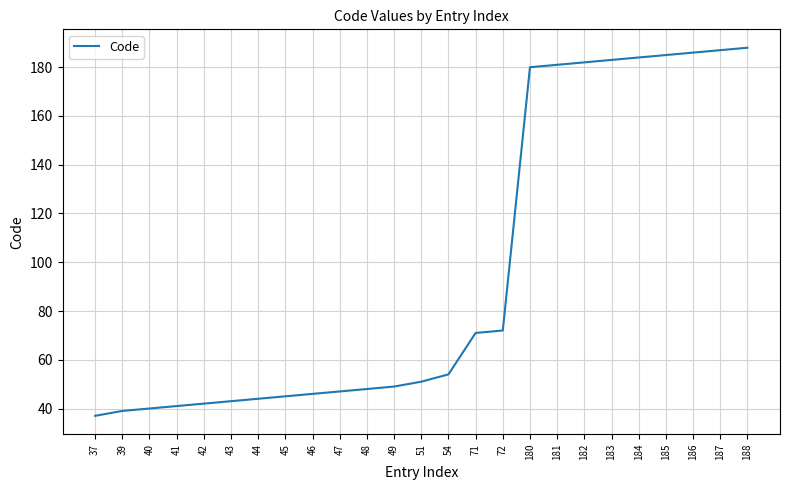

Reading left to right, list all the values displayed in this chart.

37=37	39=39	40=40	41=41	42=42	43=43	44=44	45=45	46=46	47=47	48=48	49=49	51=51	54=54	71=71	72=72	180=180	181=181	182=182	183=183	184=184	185=185	186=186	187=187	188=188